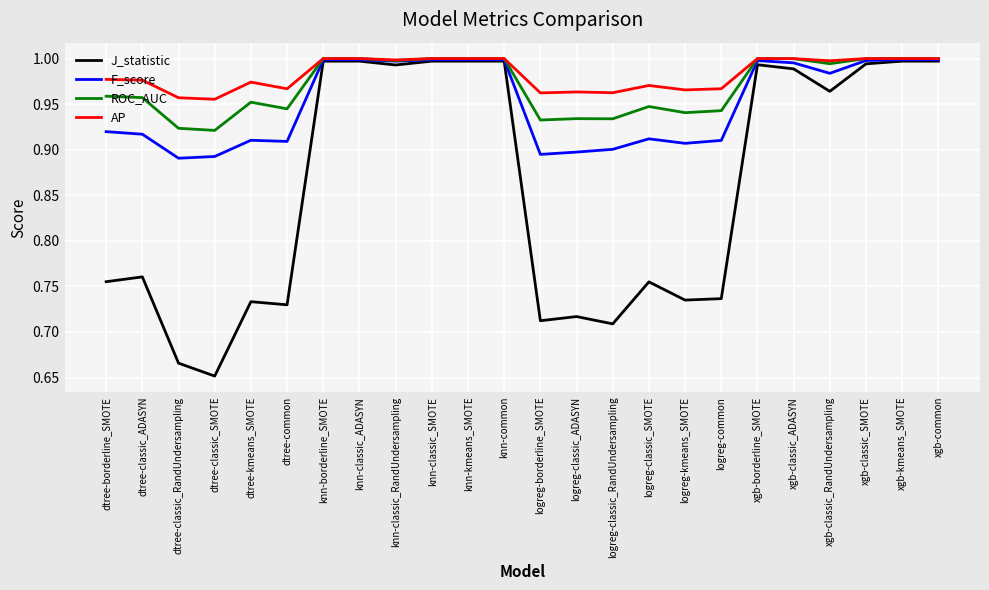

At which category does the chart reach its minimum across all series?

dtree-classic_SMOTE